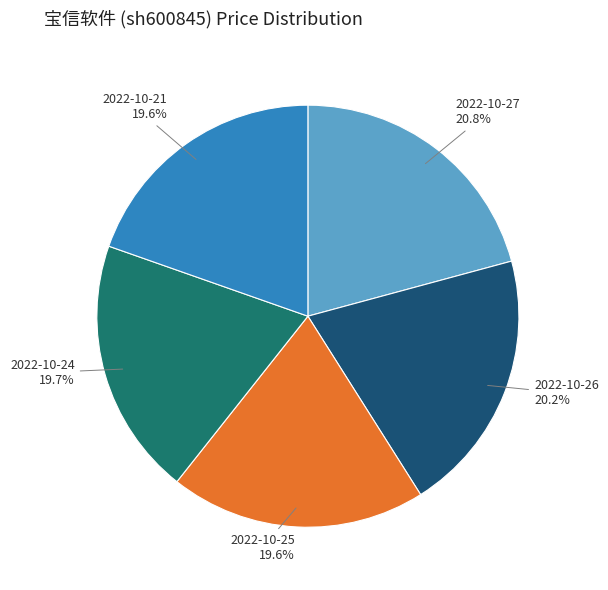

Is there a majority slice in this chart?

No